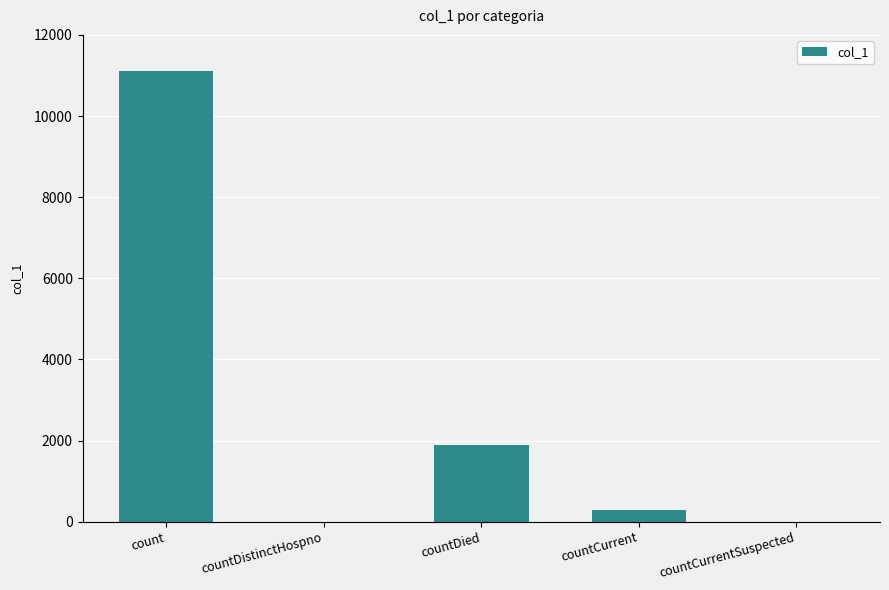

The value at countDied is 1899. True or false?

True